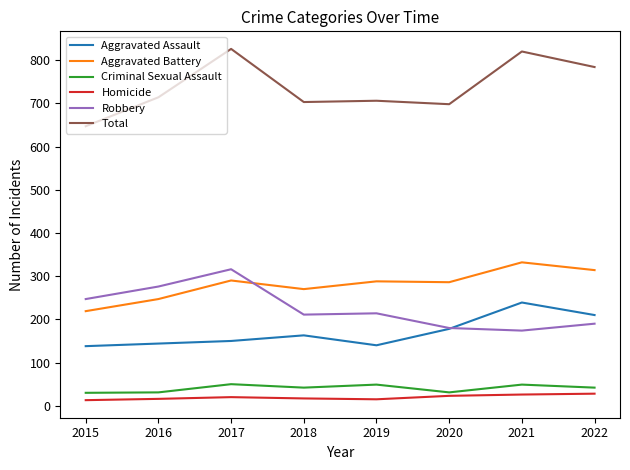

Is it true that Total equals 703 at 2018?

True